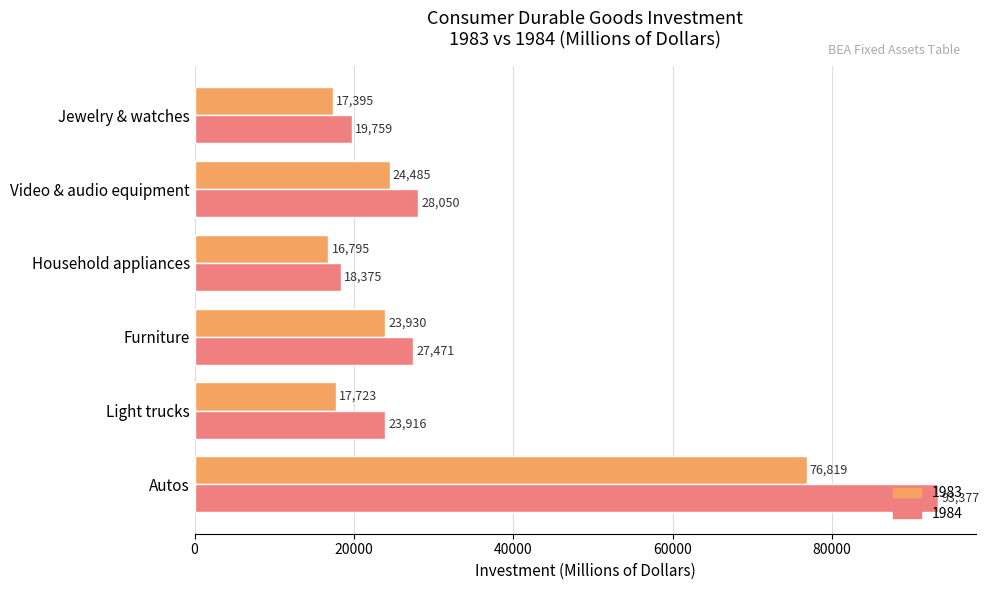

Between Light trucks and Furniture, which series saw the biggest shift?

1983